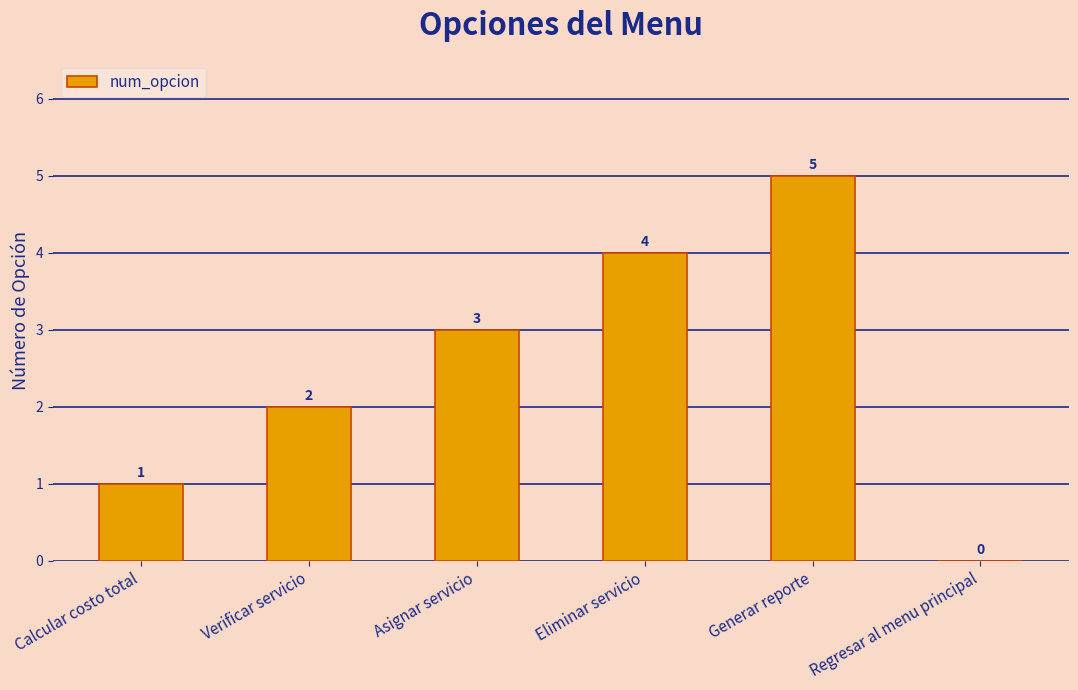

What is the sum of the values at Verificar servicio and Asignar servicio?

5